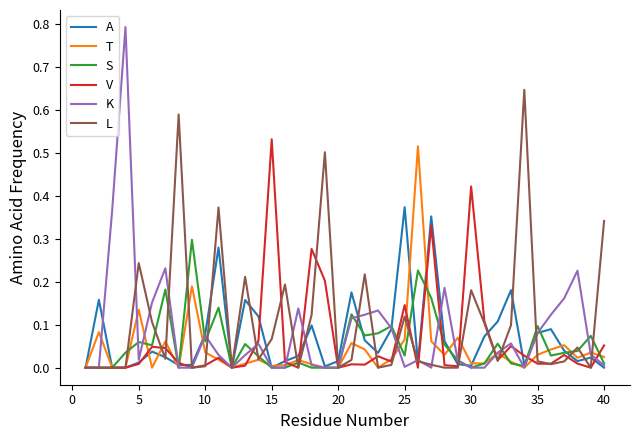

Which series ends up on top after the final intersection of T and A?

T